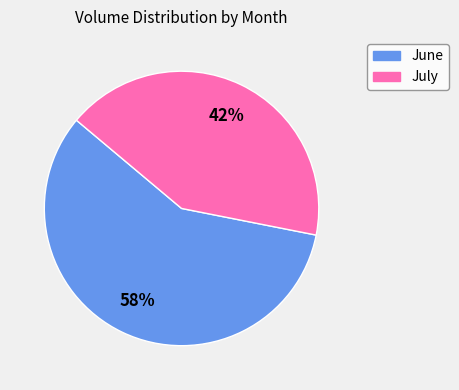

To the nearest percent, what is the average slice percentage?

50%